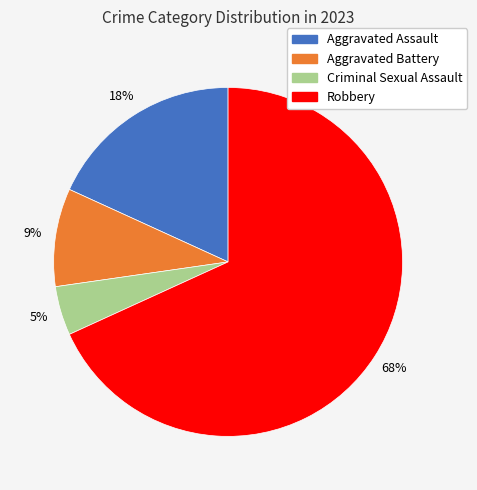

To the nearest percent, what portion does Criminal Sexual Assault represent?

5%